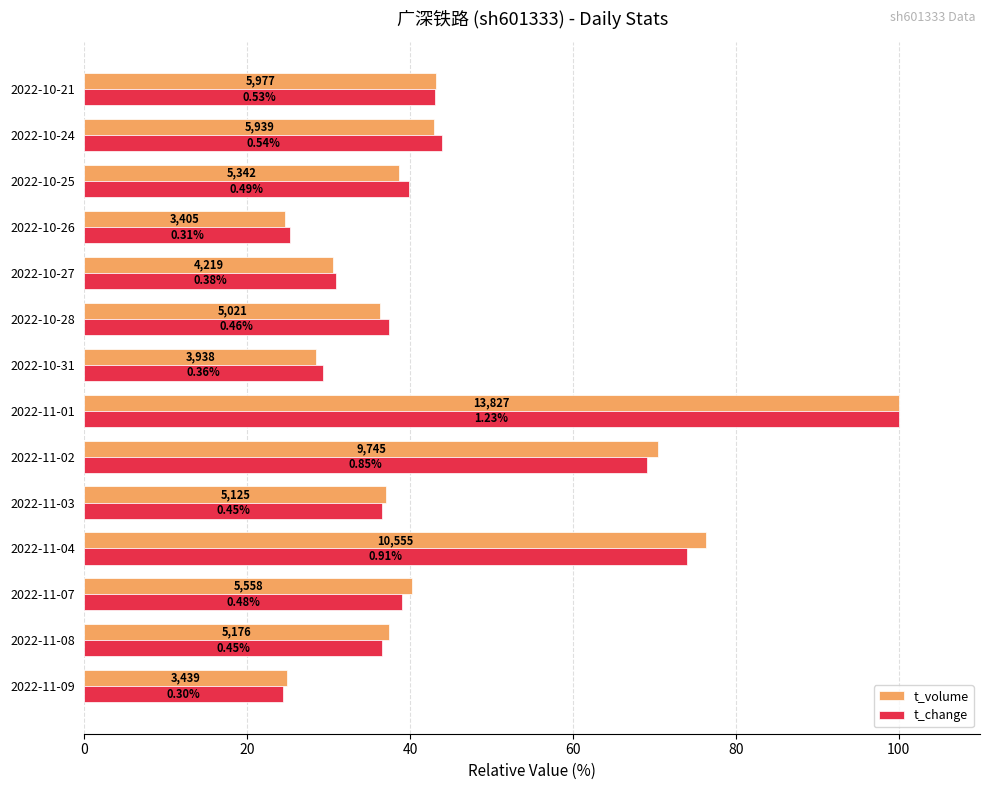

What position from the right is 2022-10-21?

1